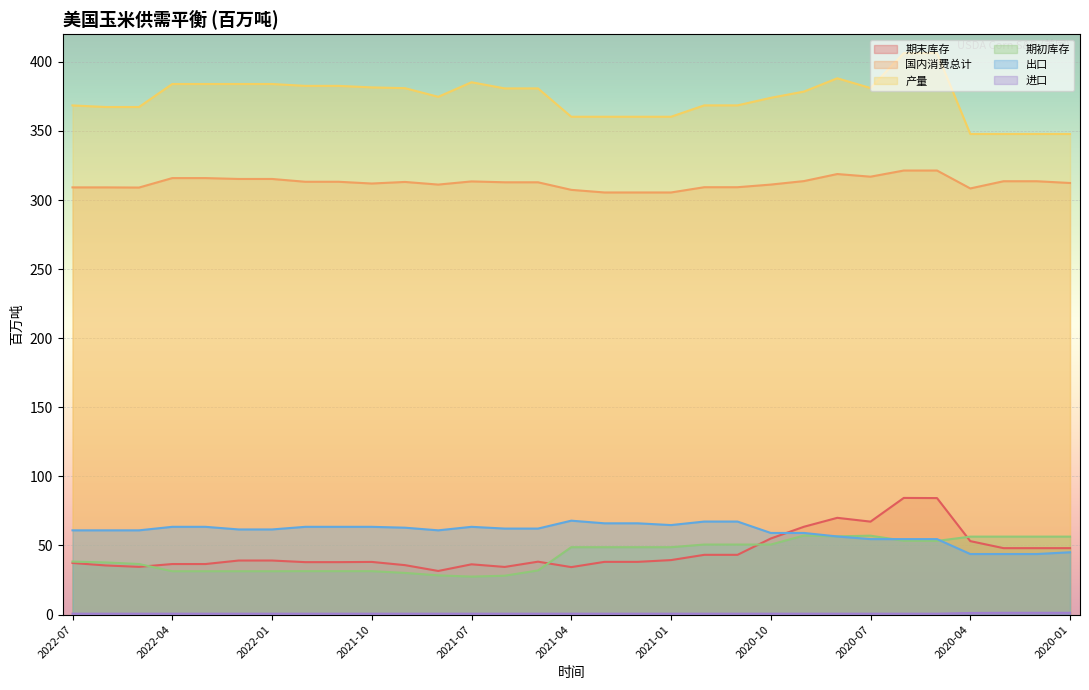

Is it true that 期初库存 equals 11.5 at 2020-12?

False